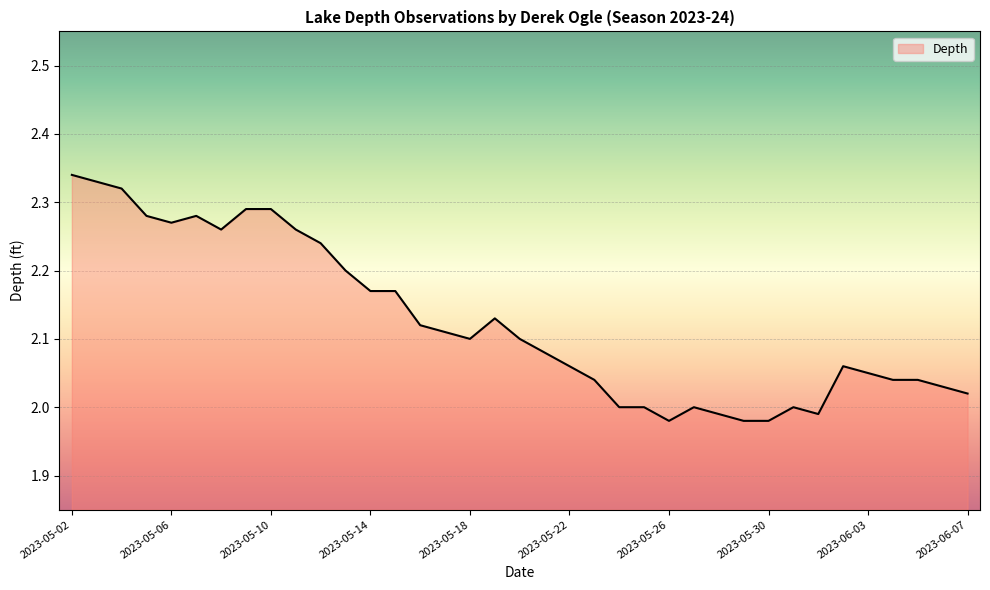

What is the difference between the maximum and minimum values?

0.4